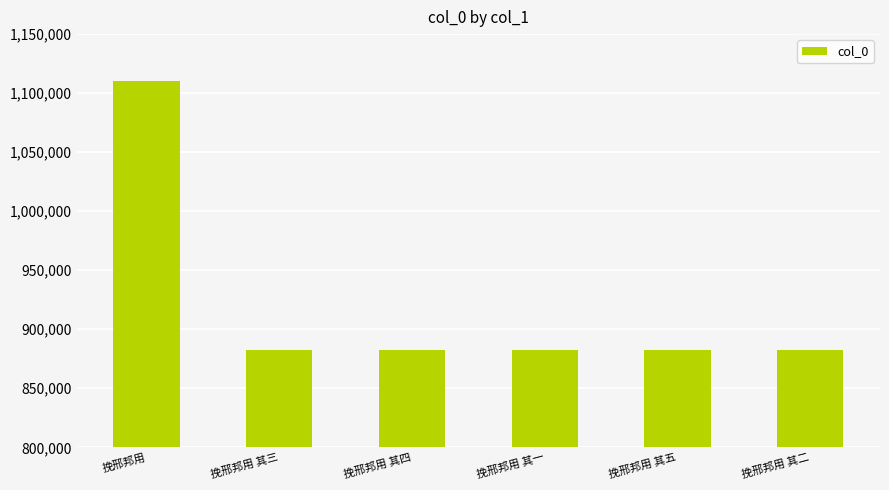

The chart shows a value of 882653 at 挽邢邦用 其二. True or false?

True